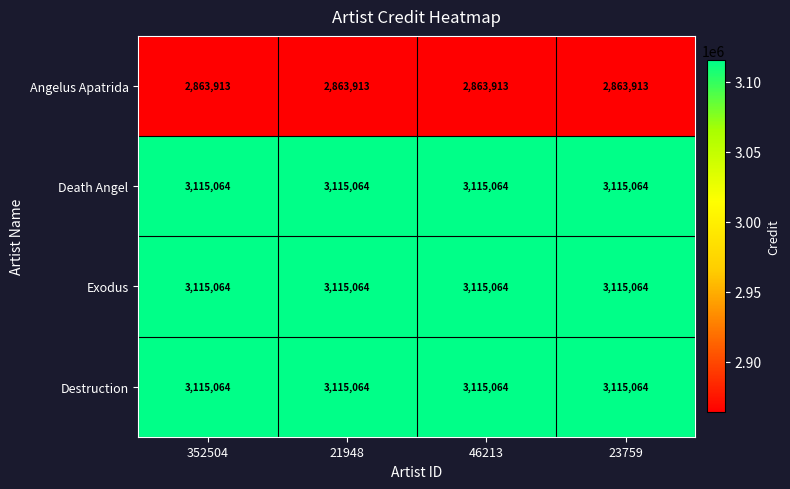

What is the minimum value shown in the chart?

2863913